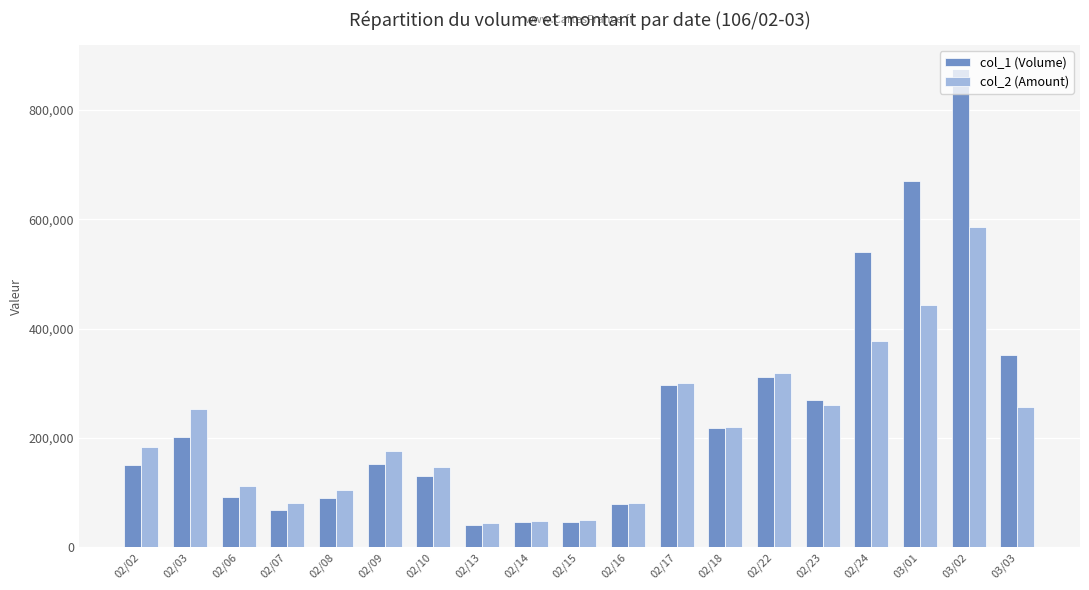

What is the difference between the col_1 (Volume) values at 02/10 and 03/01?

540000